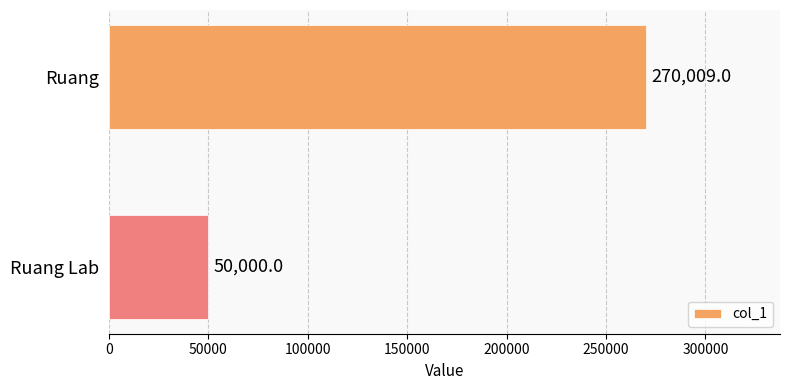

What is the smallest value displayed?

50000